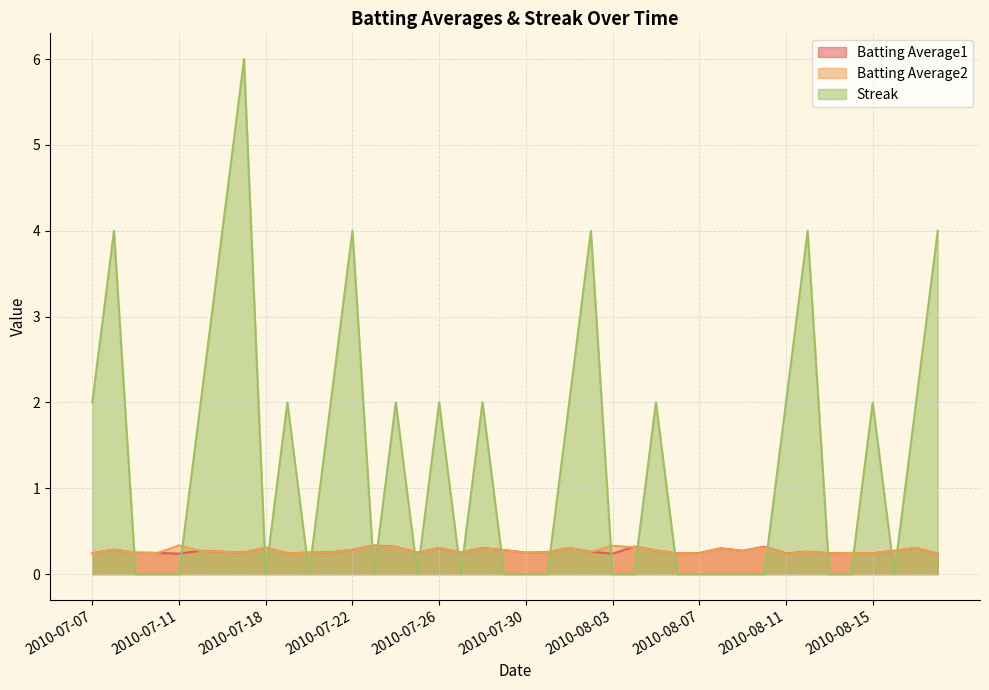

The Streak series shows 4.0 at 2010-08-18. True or false?

True